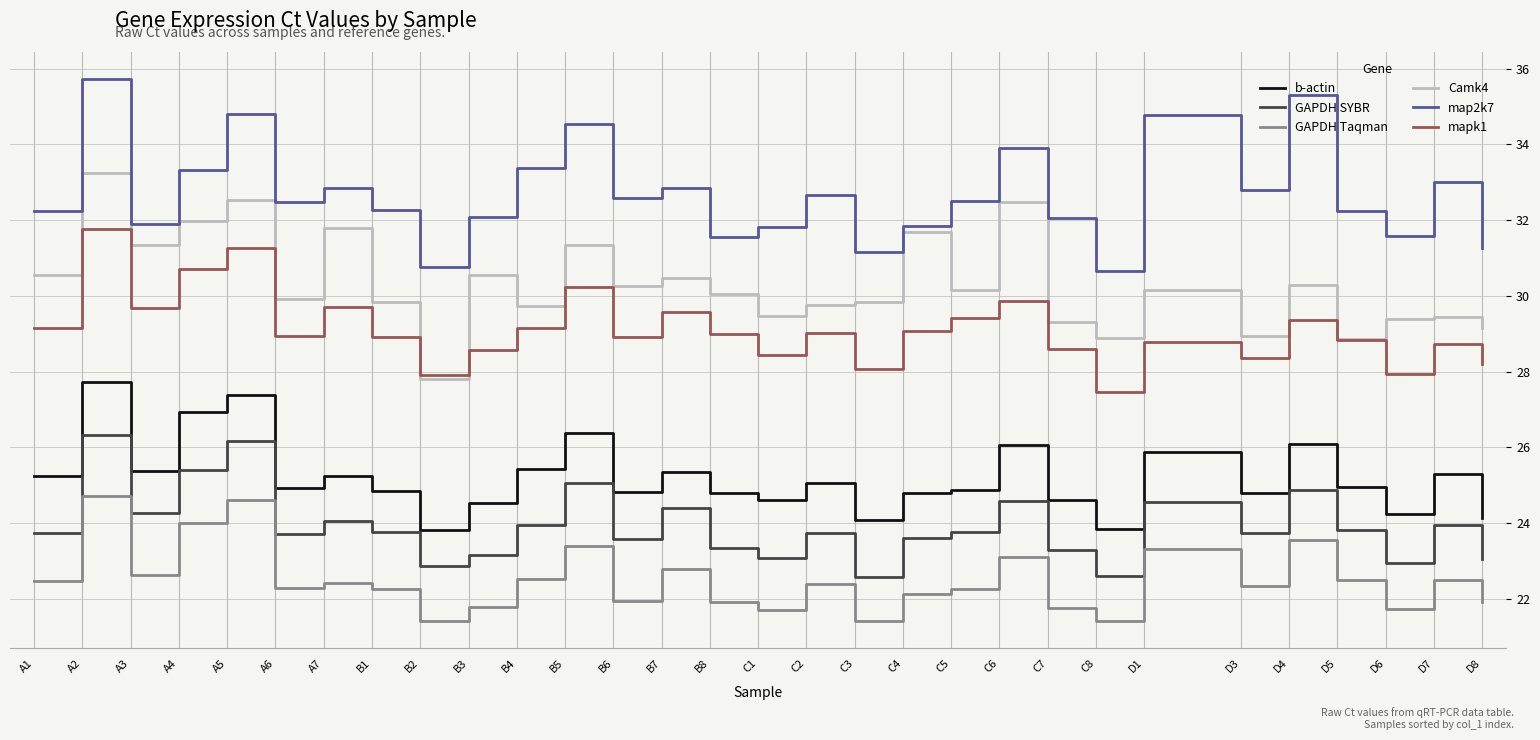

Is this an area chart (filled region under the line)?

No